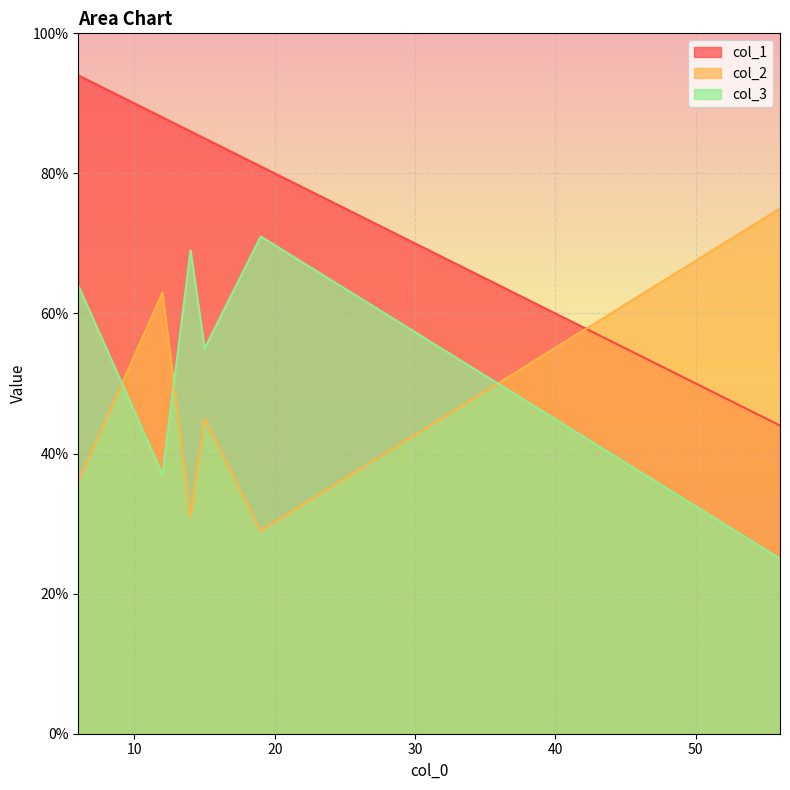

Is it true that col_2 equals 36 at 6?

True